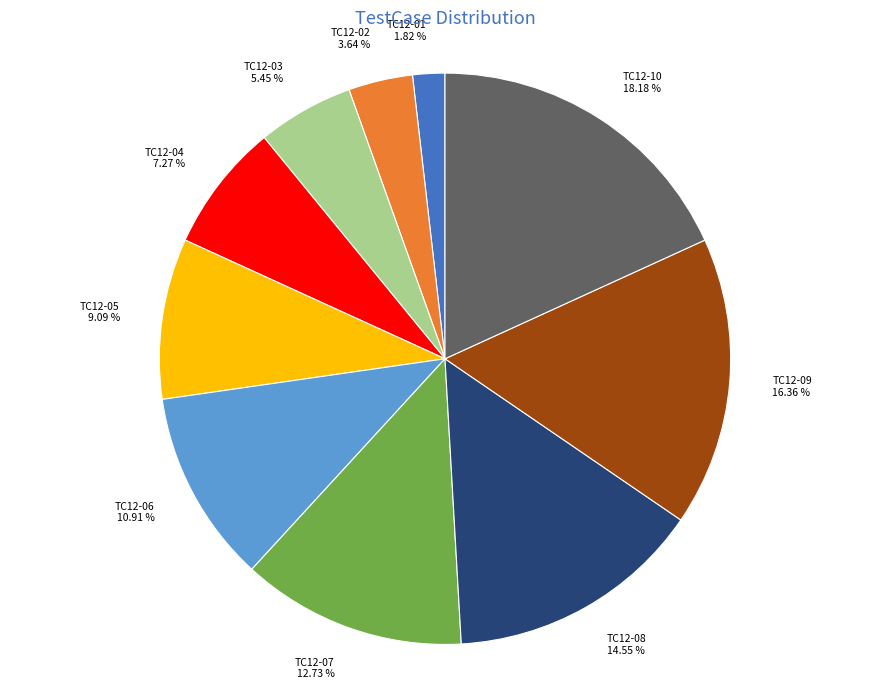

To the nearest percent, what is the average slice percentage?

10%